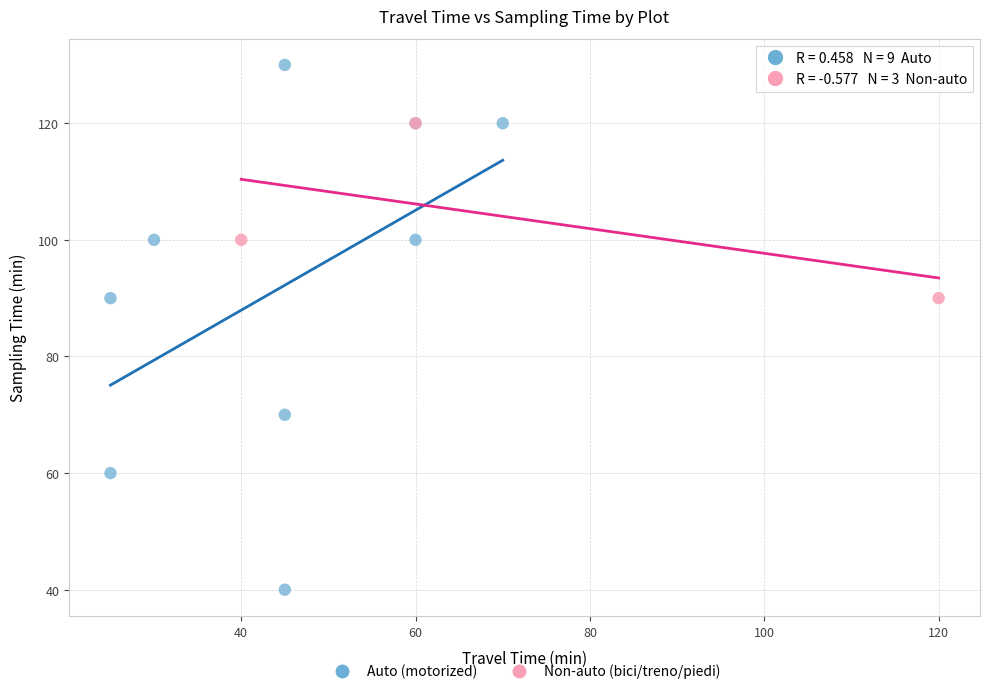

What are all the series names shown in the legend?

Auto (motorized), Non-auto (bici/treno/piedi)